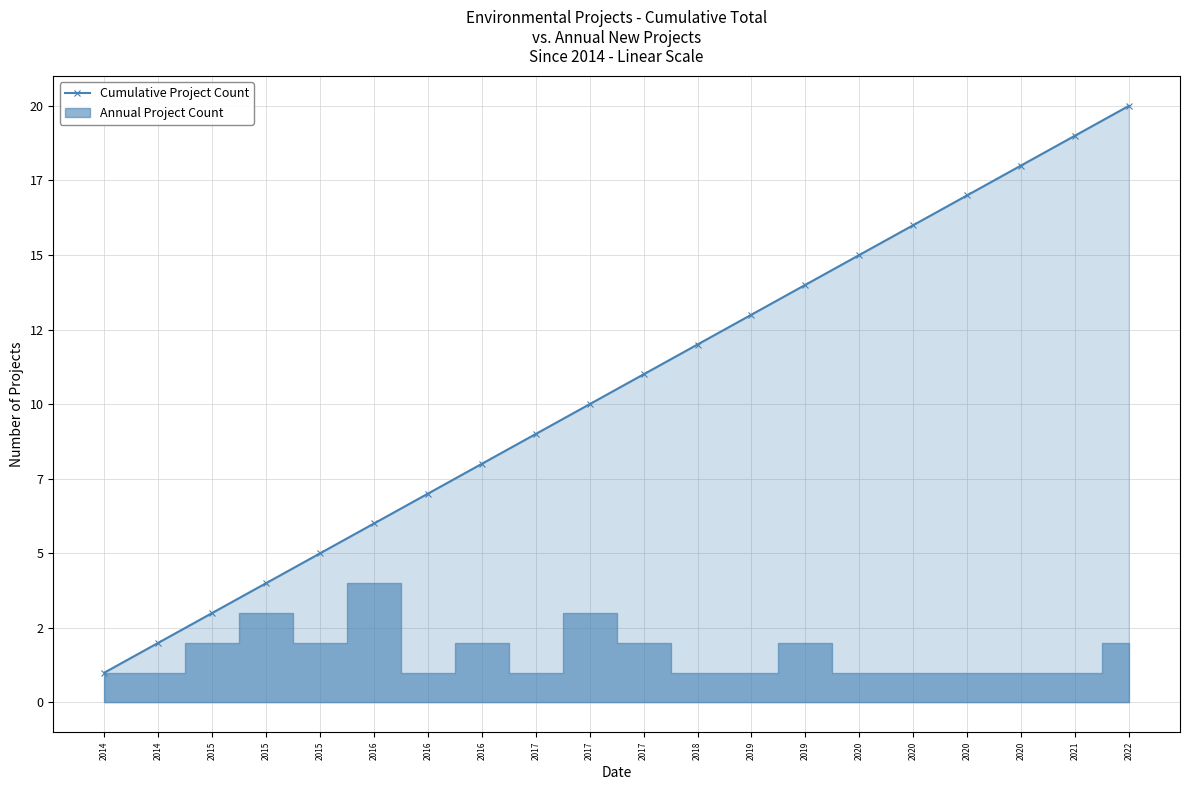

Rank the categories by value from lowest to highest.

2014, 2014, 2015, 2015, 2015, 2016, 2016, 2016, 2017, 2017, 2017, 2018, 2019, 2019, 2020, 2020, 2020, 2020, 2021, 2022